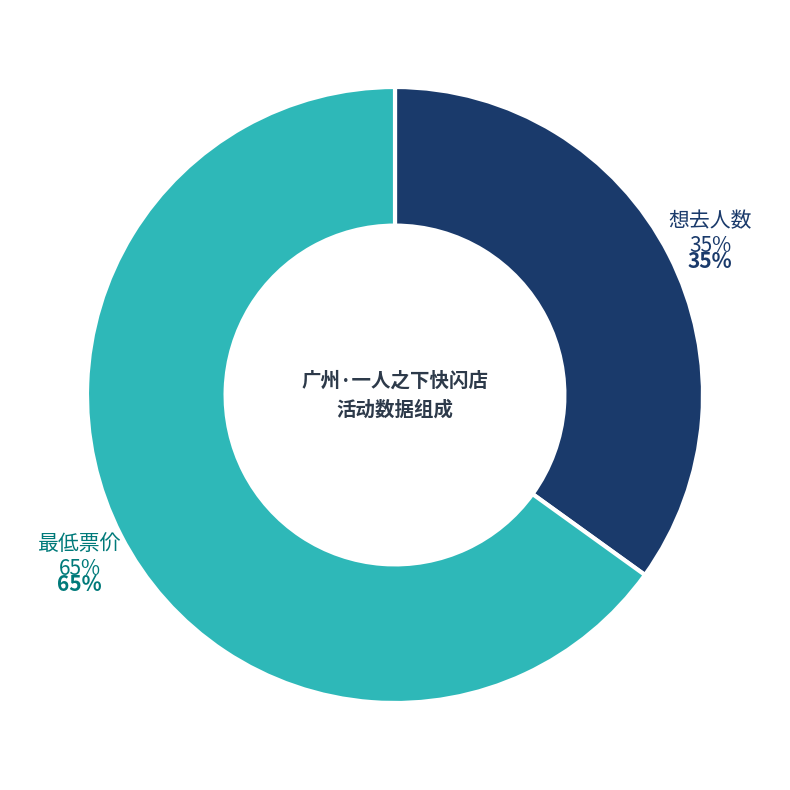

What is the smallest slice in the pie chart?

想去人数